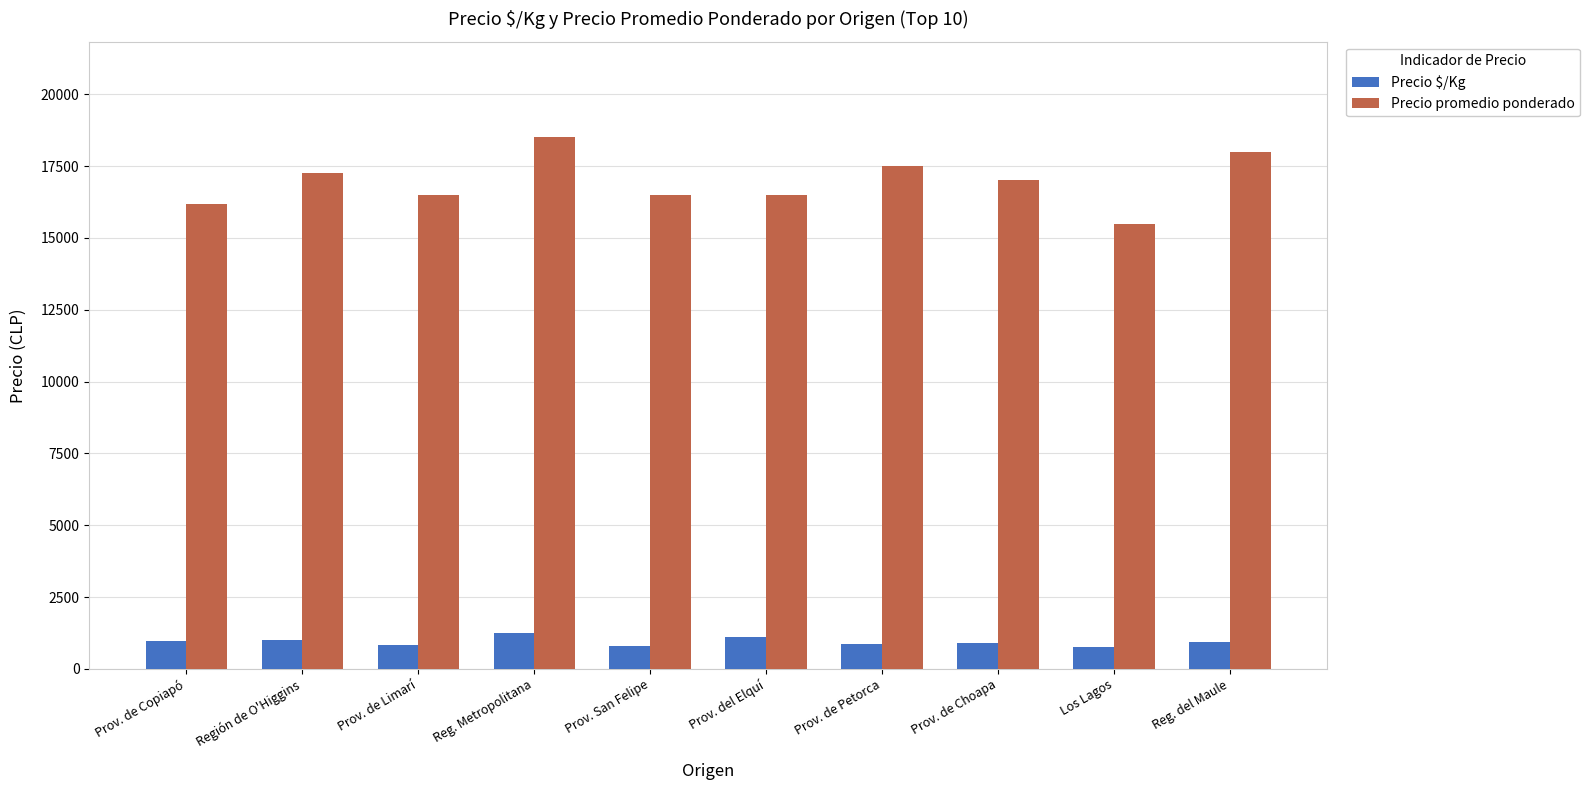

What value does the Precio promedio ponderado series have at Prov. de Limarí?

16500